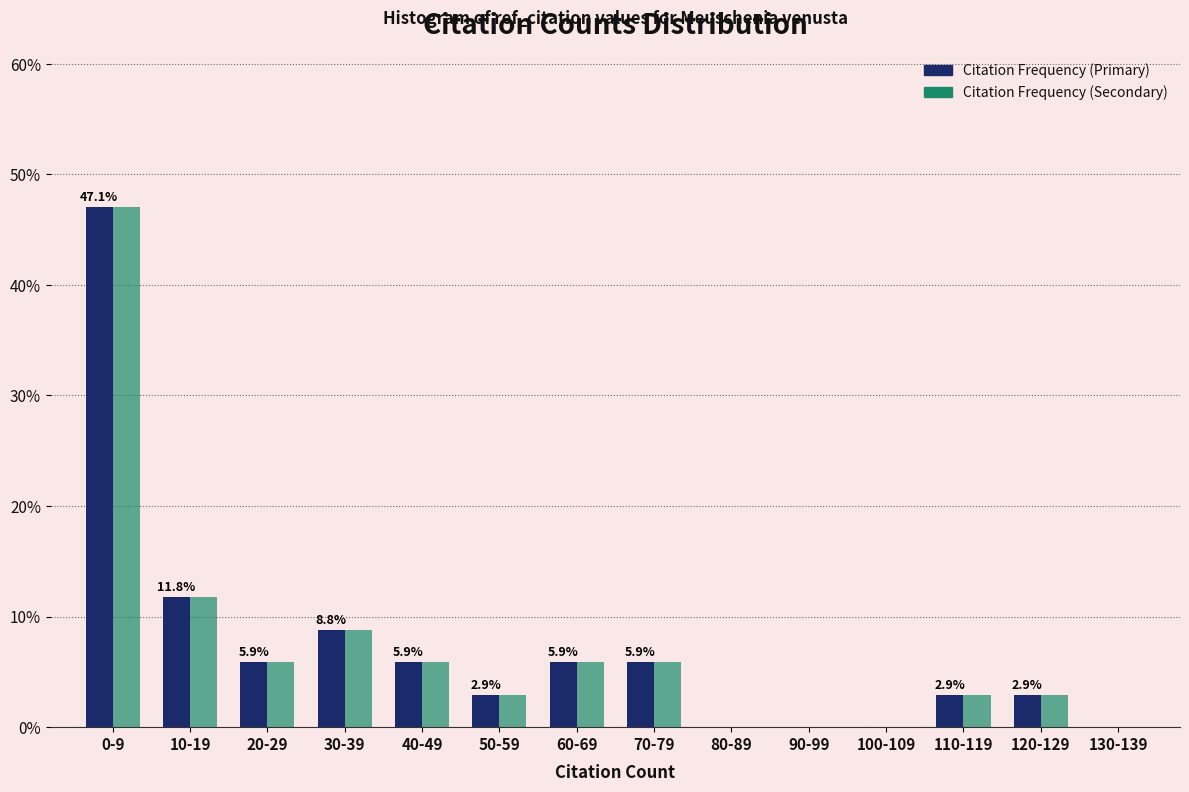

What is the sum of all Citation Frequency (Secondary) values?

100.0